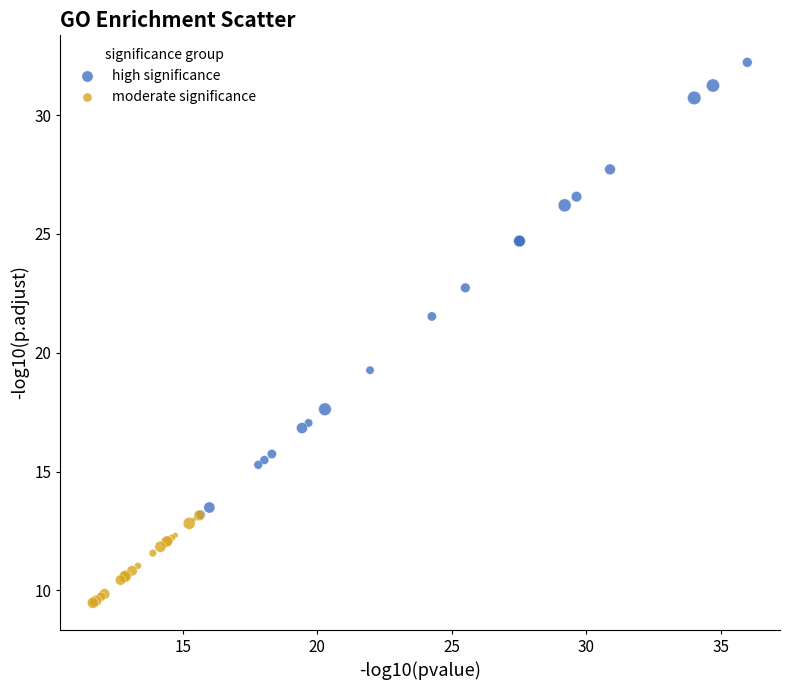

What are all the series names shown in the legend?

high significance, moderate significance